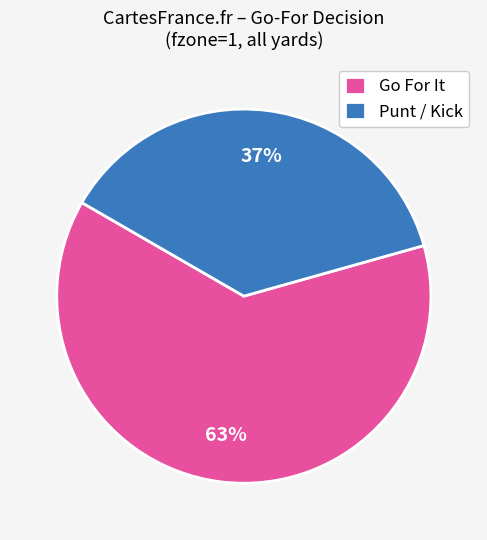

Is there any slice that represents more than half of the pie?

Yes